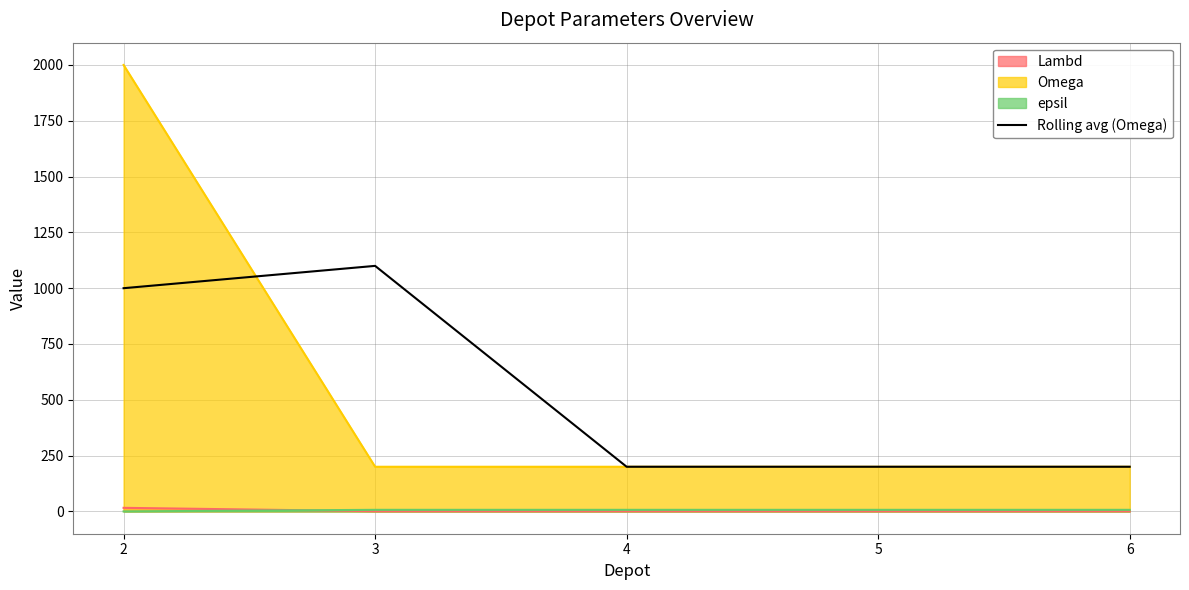

The value at 2 is 248. True or false?

False